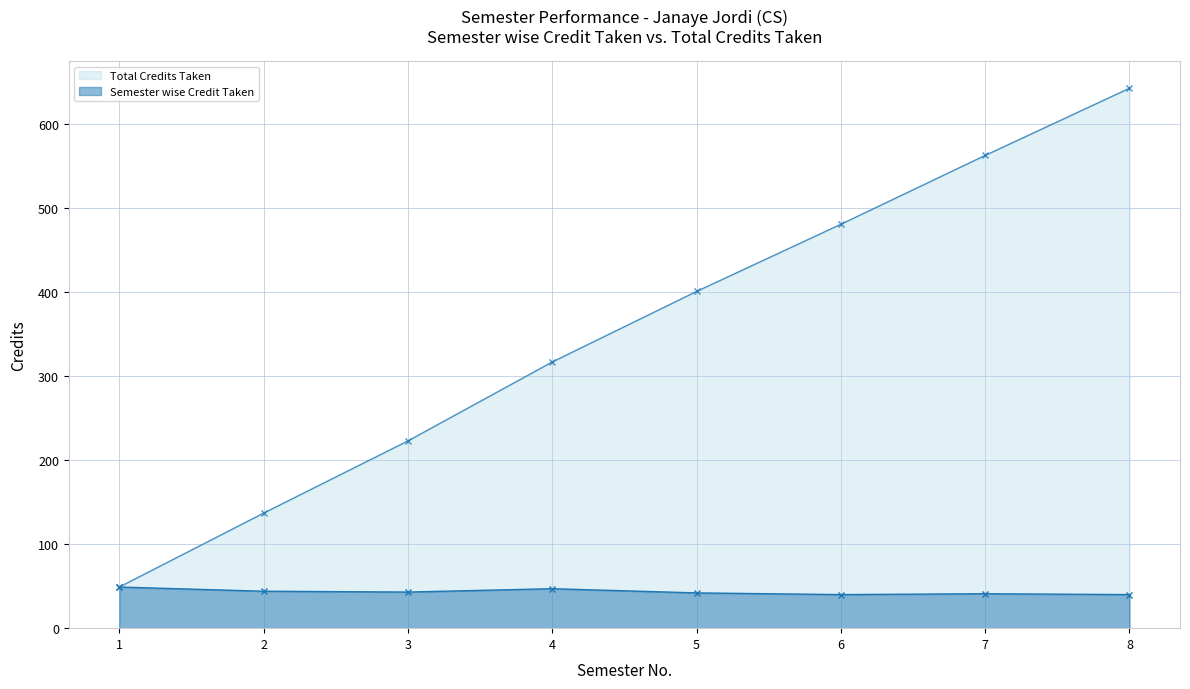

At which label is Semester wise Credit Taken closest to 44?

2